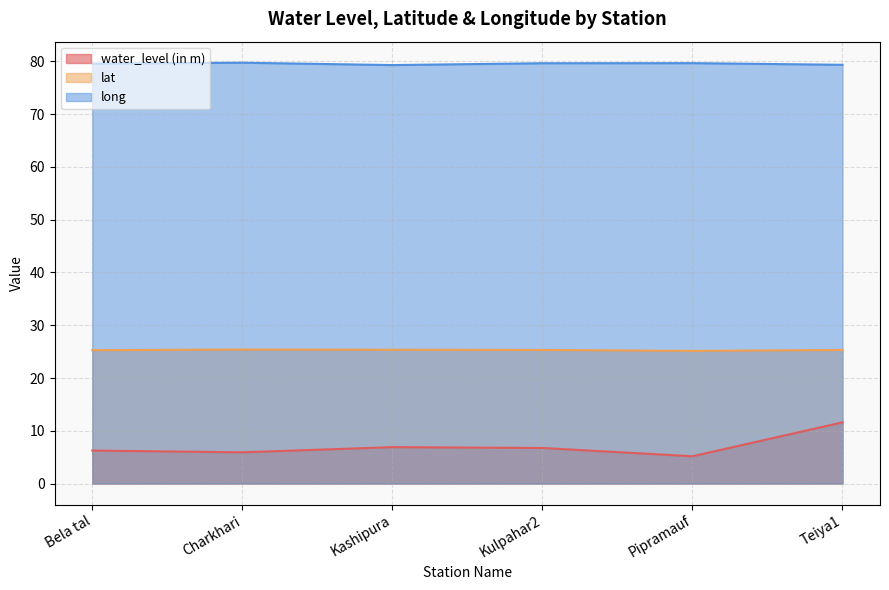

Reading left to right, transcribe all the data shown in this chart.

water_level (in m): 6.2	5.9	6.9	6.7	5.2	11.6
lat: 25.3	25.4	25.4	25.3	25.1	25.3
long: 79.6	79.8	79.3	79.7	79.7	79.4